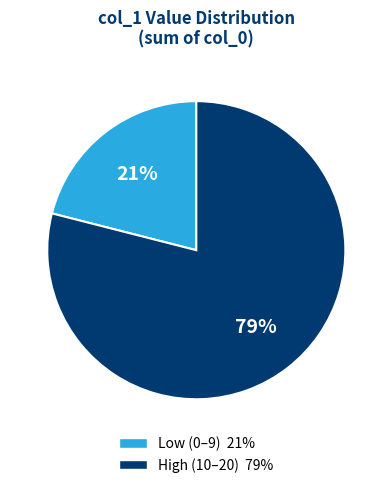

Does any single category account for the majority?

Yes